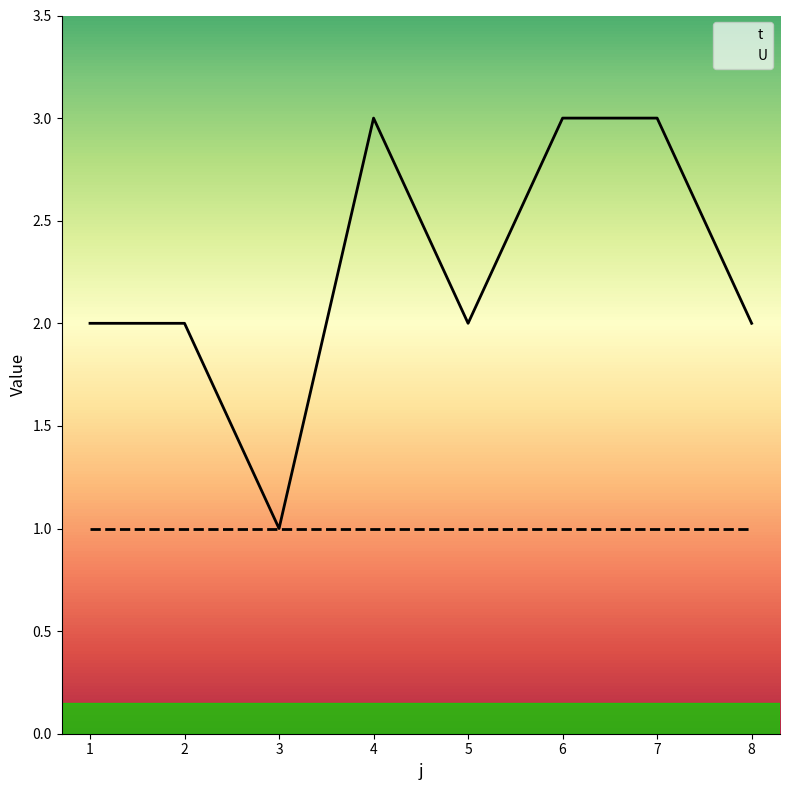

What is the difference between the maximum and minimum values?

2